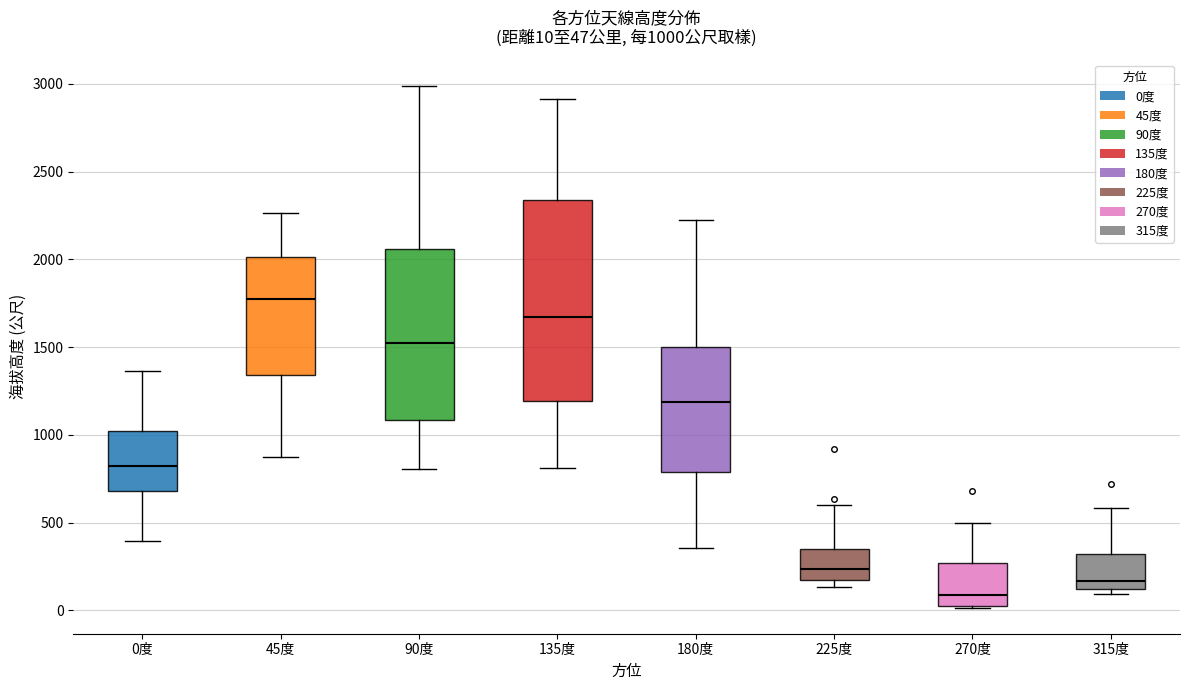

Which box has the highest median line?

45度